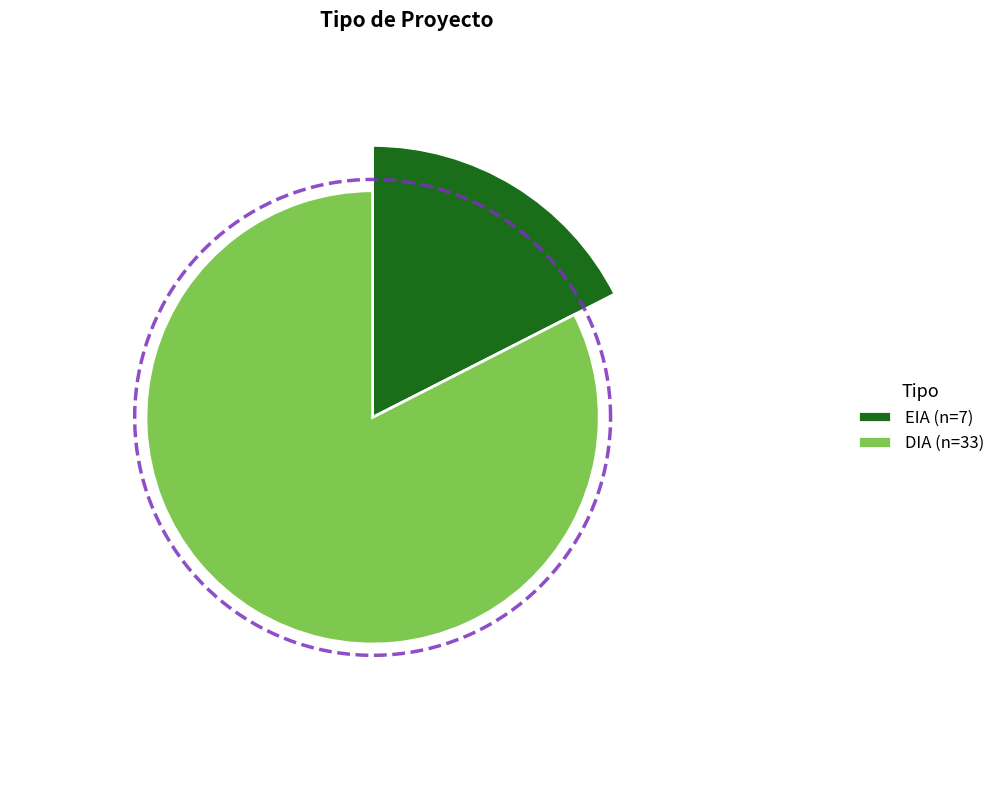

Is EIA the majority of the pie?

No